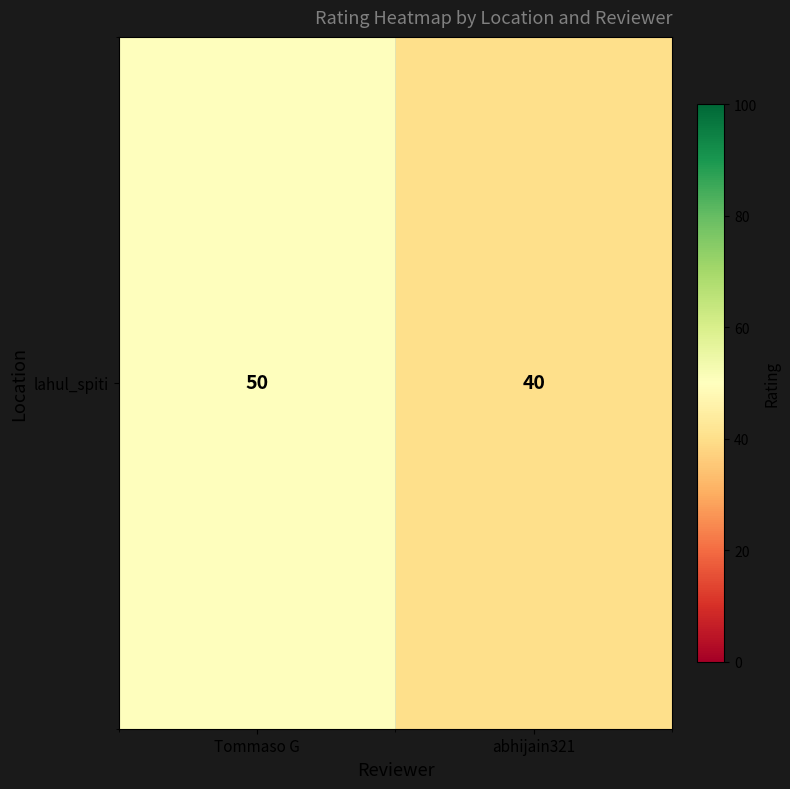

Where is the data nearest to the value 45?

Tommaso G